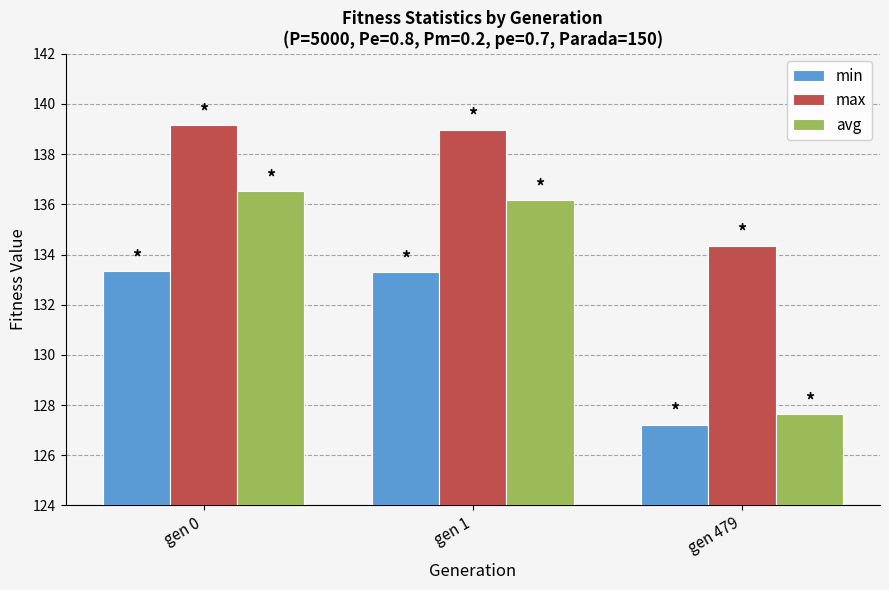

Which category has the lowest value across all series?

gen 479